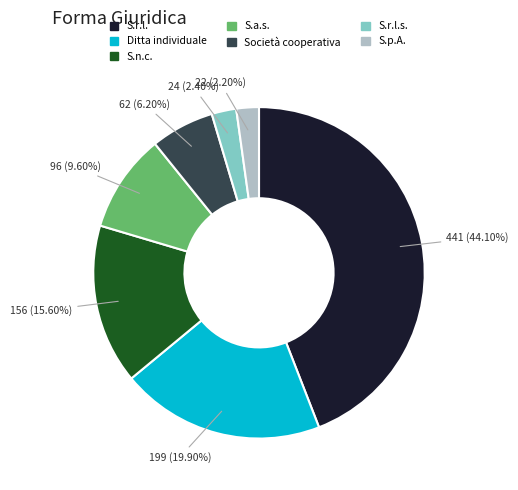

How many slices are in this pie chart?

7